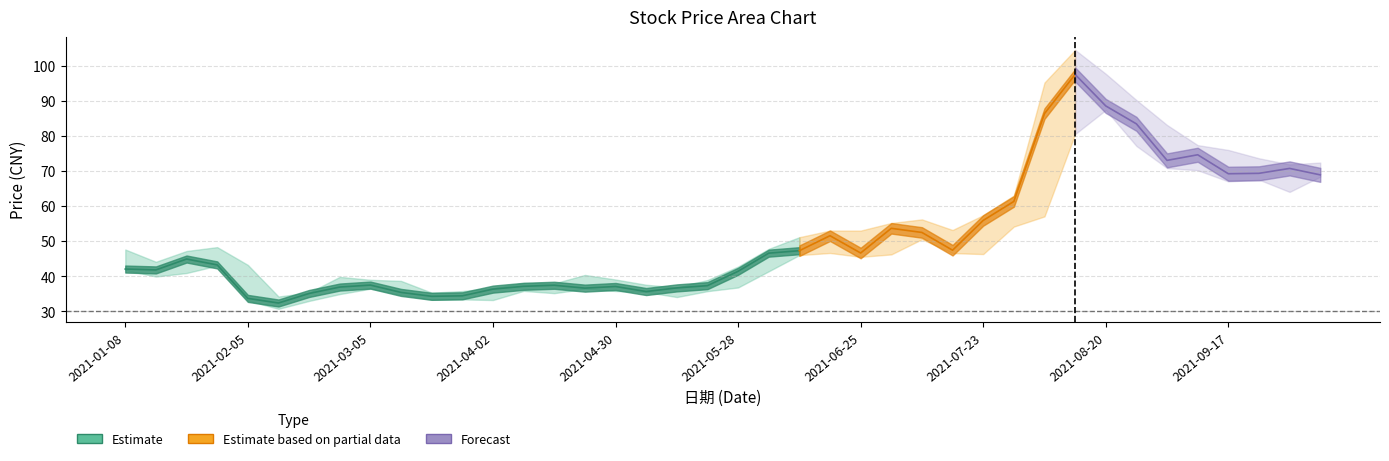

Is it true that 最高 equals 86.6 at 2021-01-29?

False